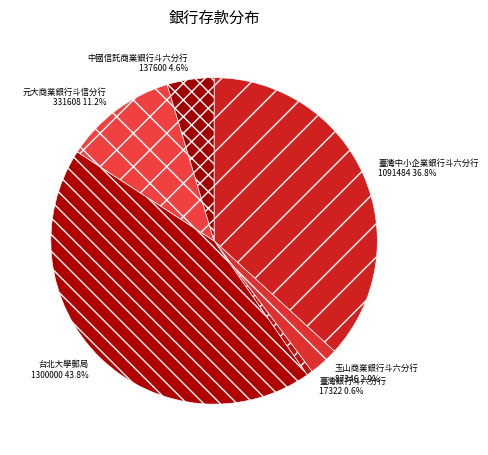

Which category has the biggest portion of the pie?

台北大學郵局